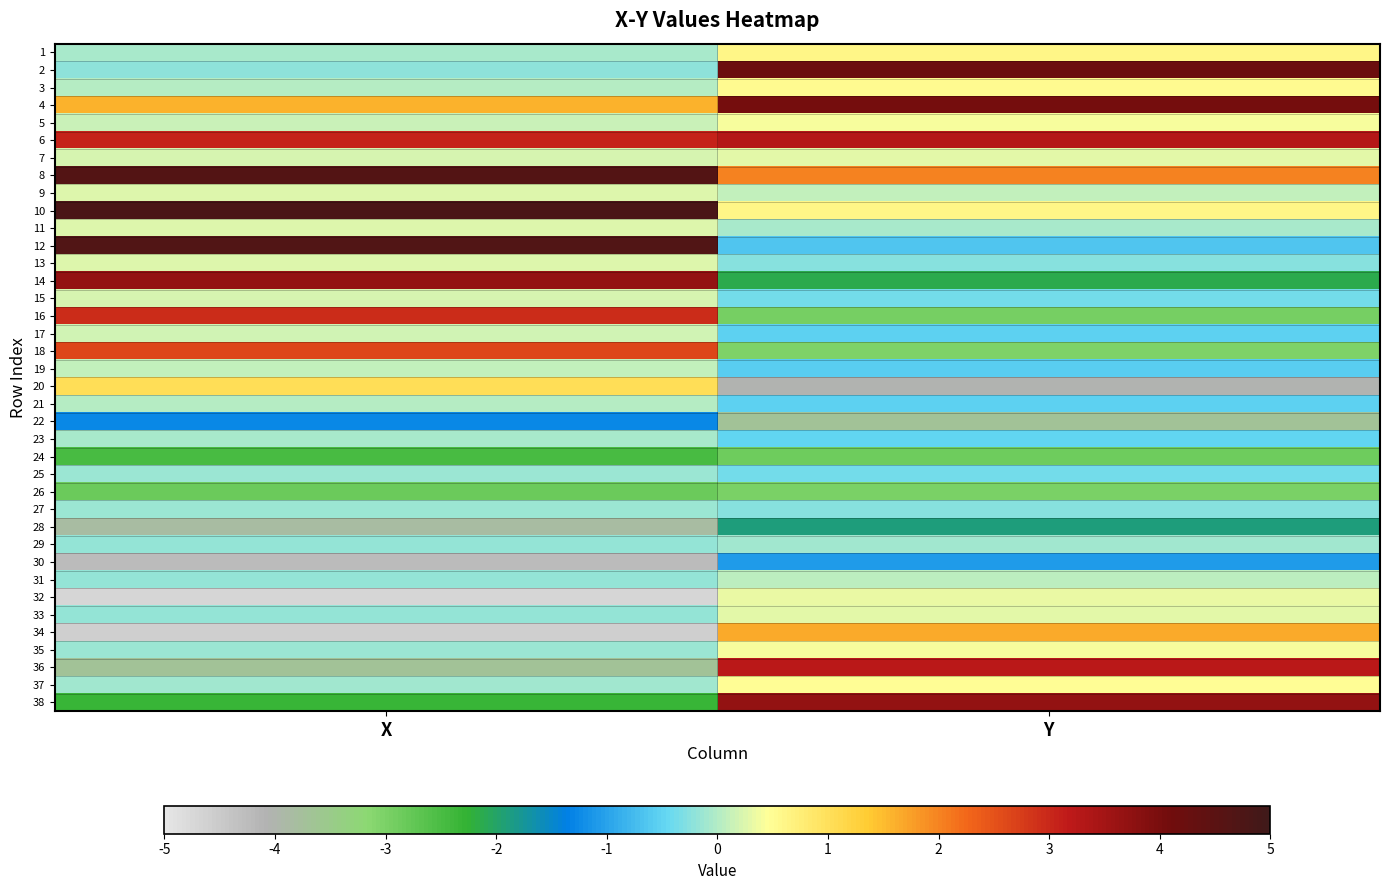

What is the smallest value displayed?

-4.7